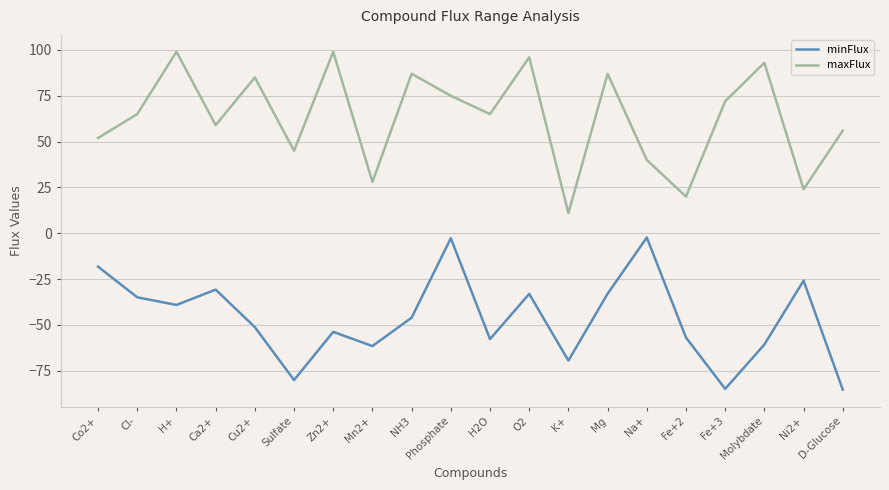

What is the difference between the second highest and minimum values in the maxFlux series?

88.0